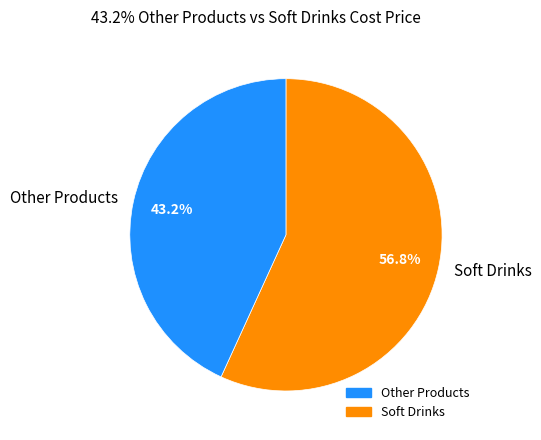

Does any single category account for the majority?

Yes